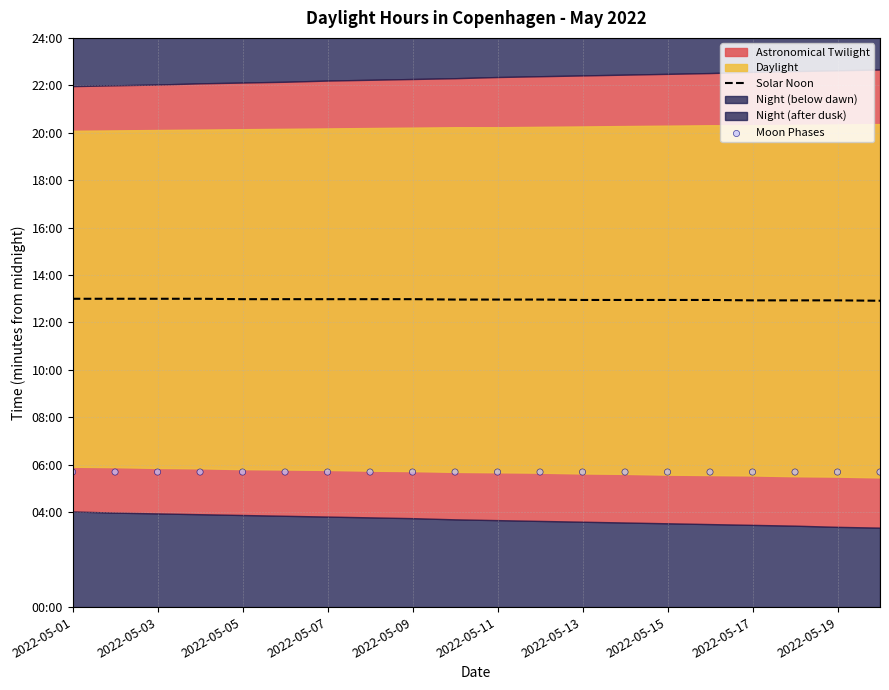

At how many categories does at least one series exceed 471?

20